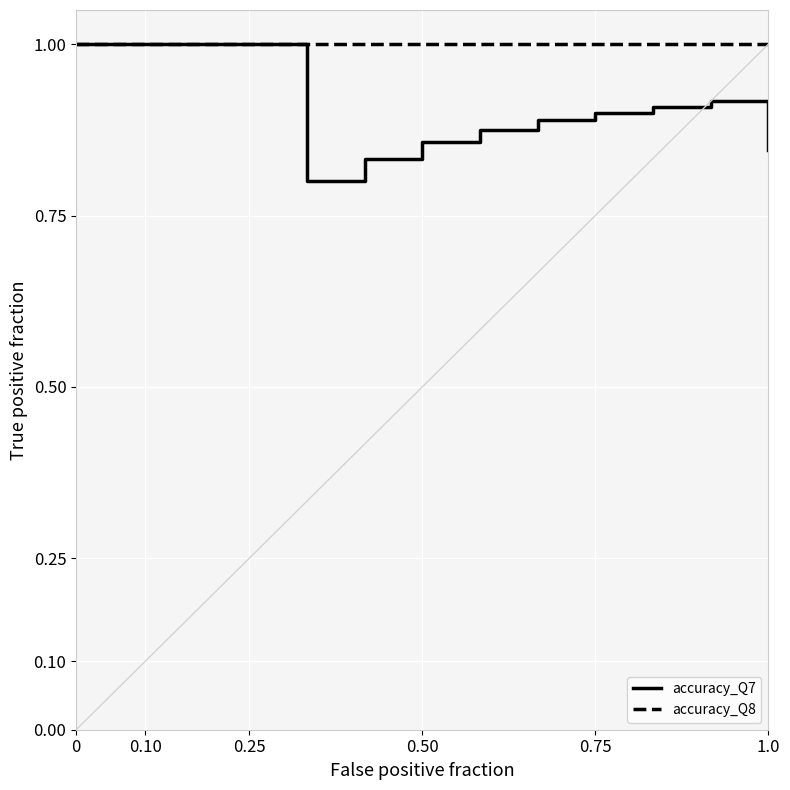

Which series has the largest total across all categories?

accuracy_Q8